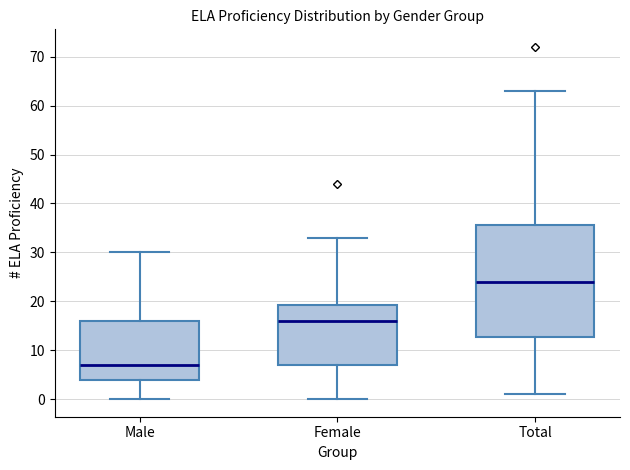

Comparing the boxes themselves (not the whiskers), which one is the tallest?

Total